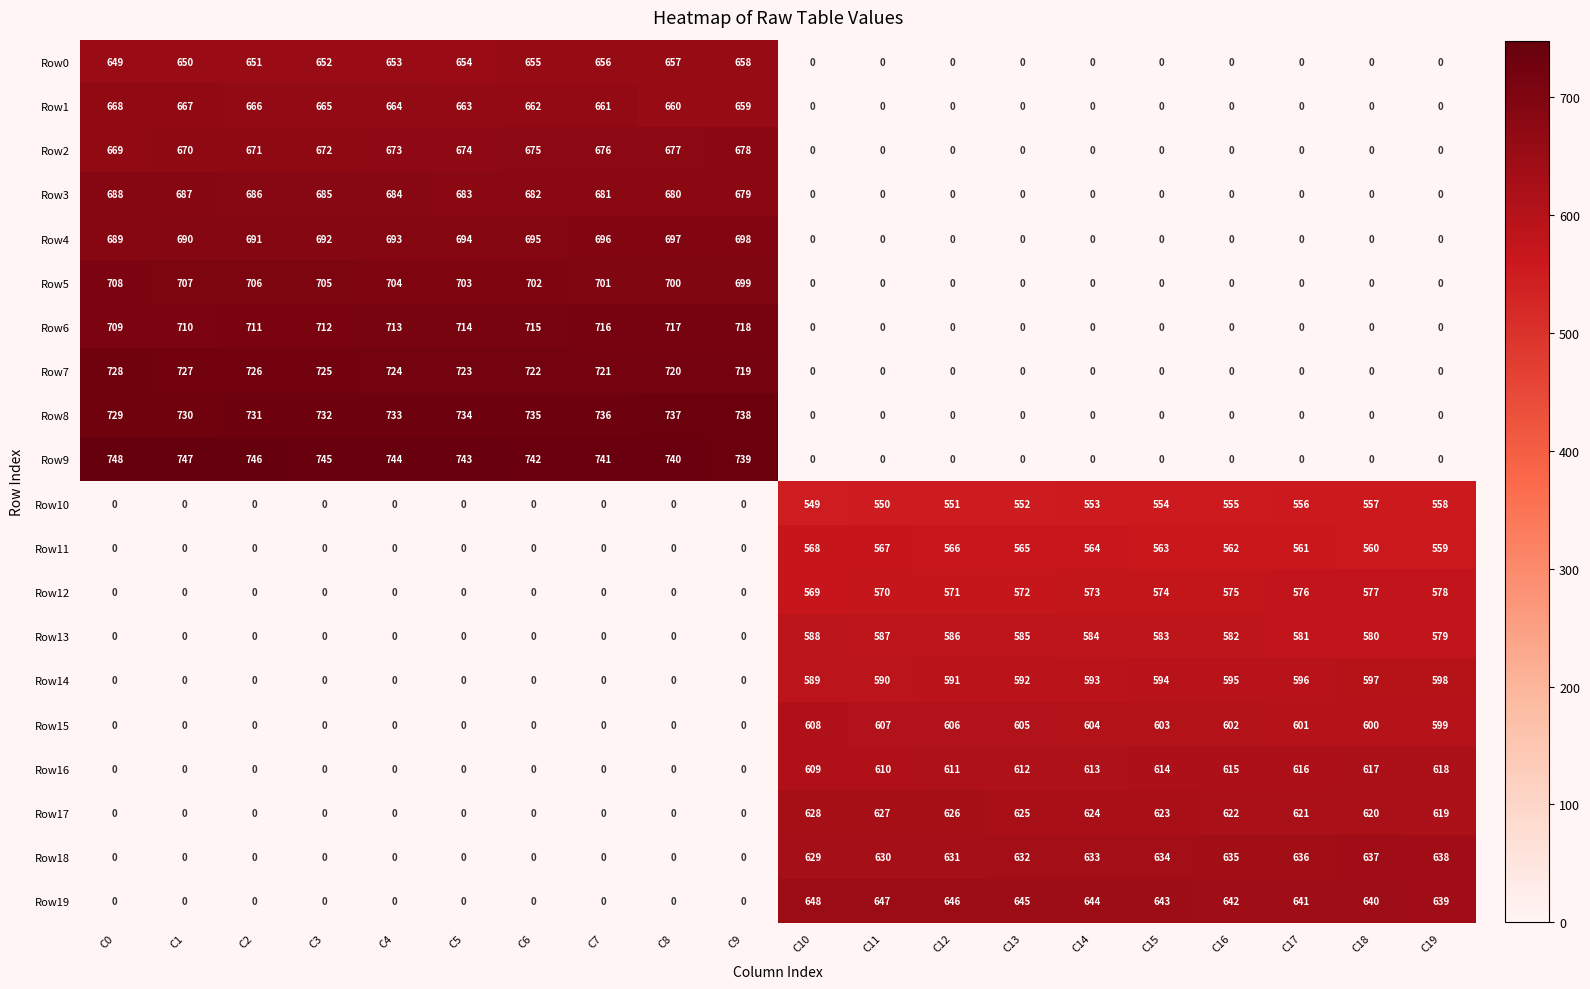

List the series in order of their peak value, highest first.

Row9, Row8, Row7, Row6, Row5, Row4, Row3, Row2, Row1, Row0, Row19, Row18, Row17, Row16, Row15, Row14, Row13, Row12, Row11, Row10